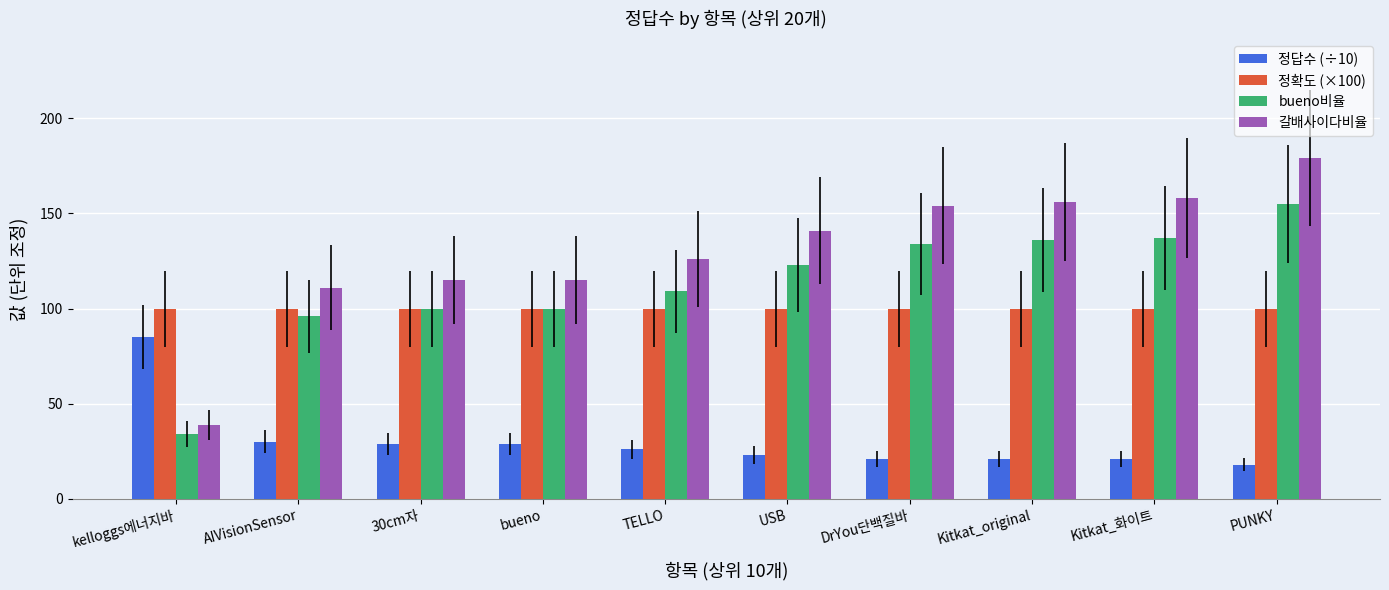

What is the sum of all 정답수 (÷10) values?

303